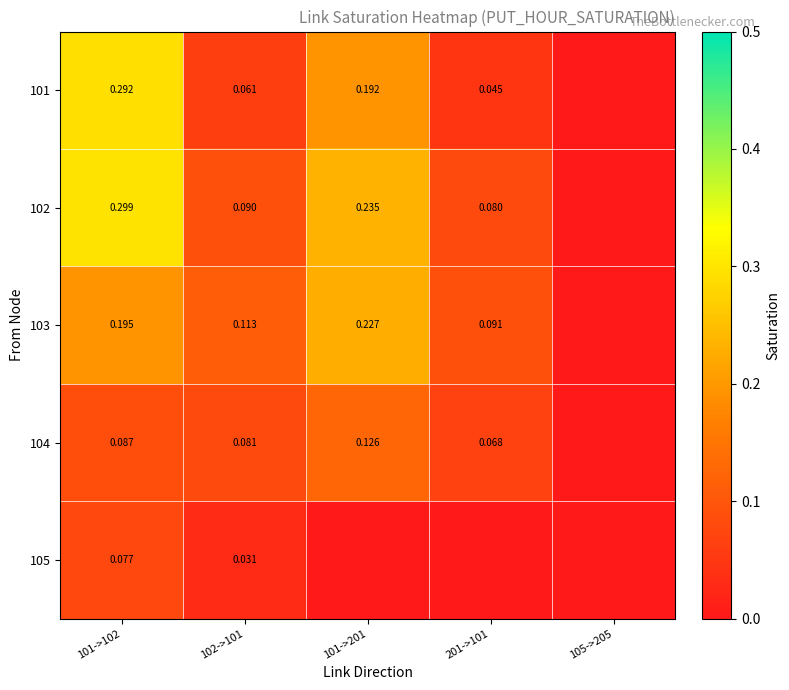

At how many categories does at least one series exceed 0?

4